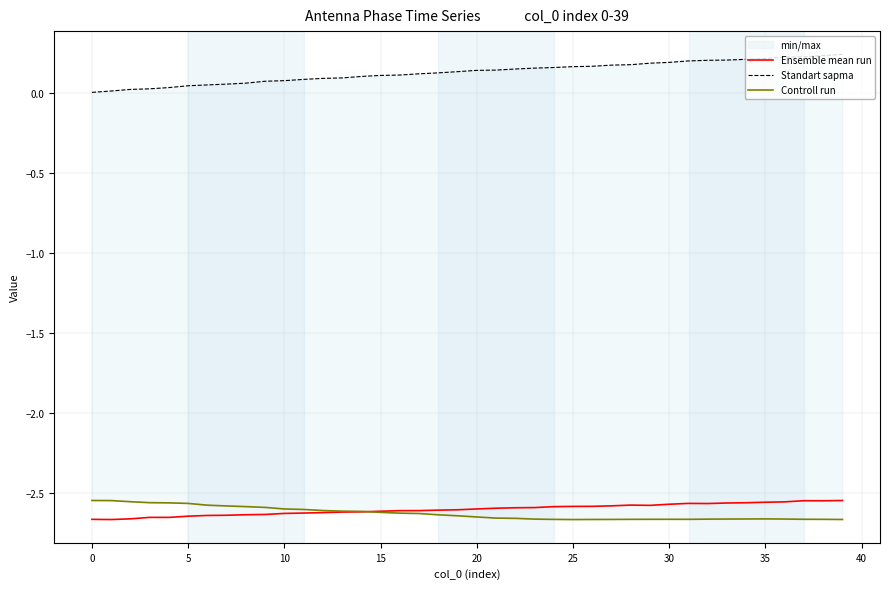

True or false: Standart sapma has a value of 0.1 at 14.

True